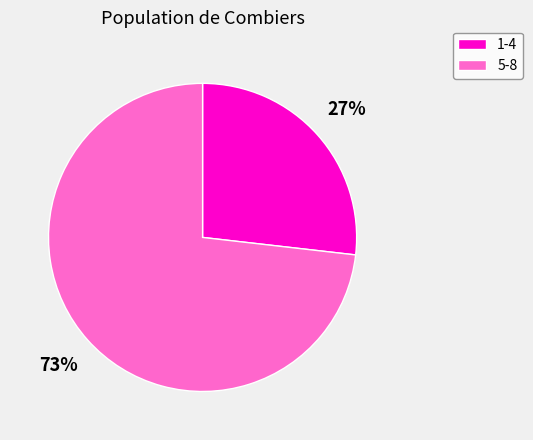

To the nearest percent, what is the average slice percentage?

50%